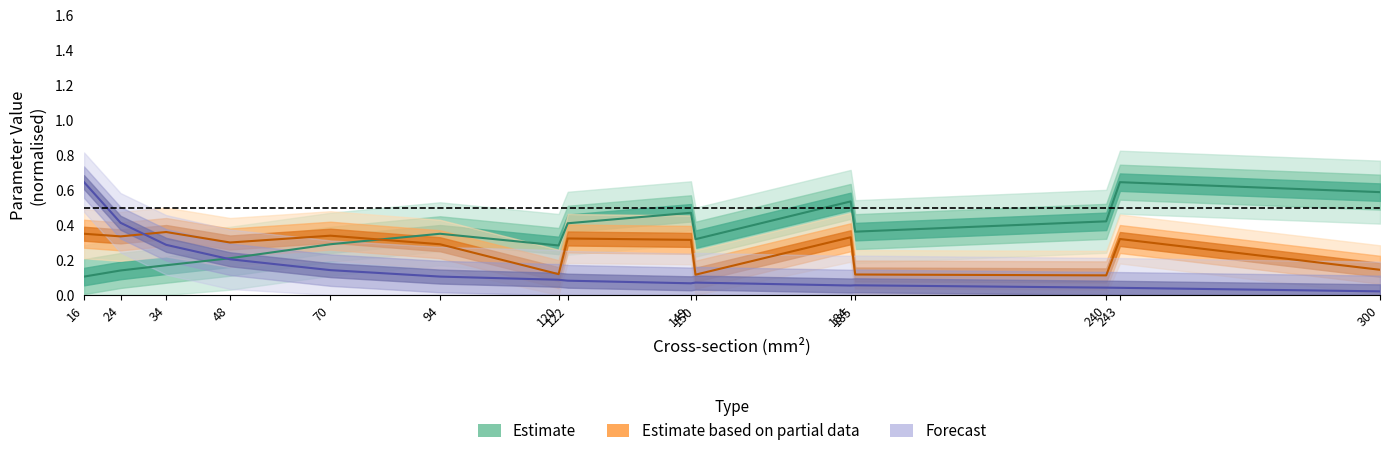

What is the difference between the r_ohm_per_km values at 185 and 34?

0.2